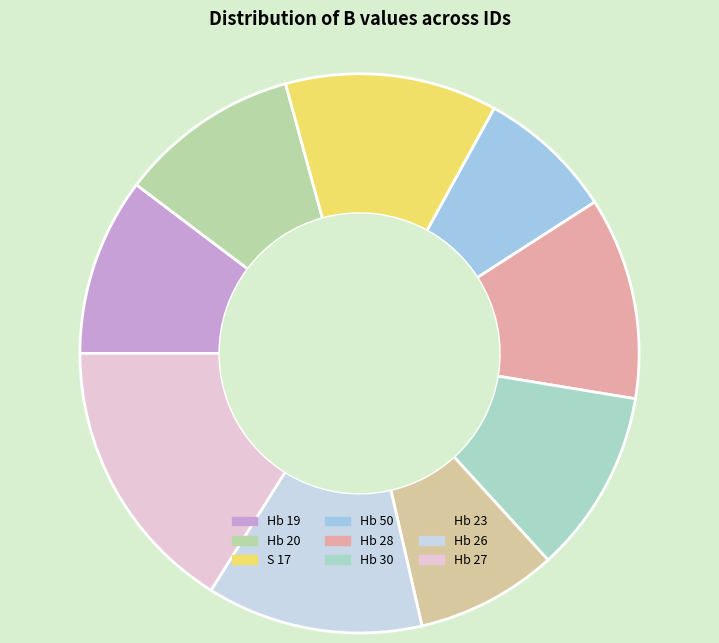

Count the number of slices in the pie.

9